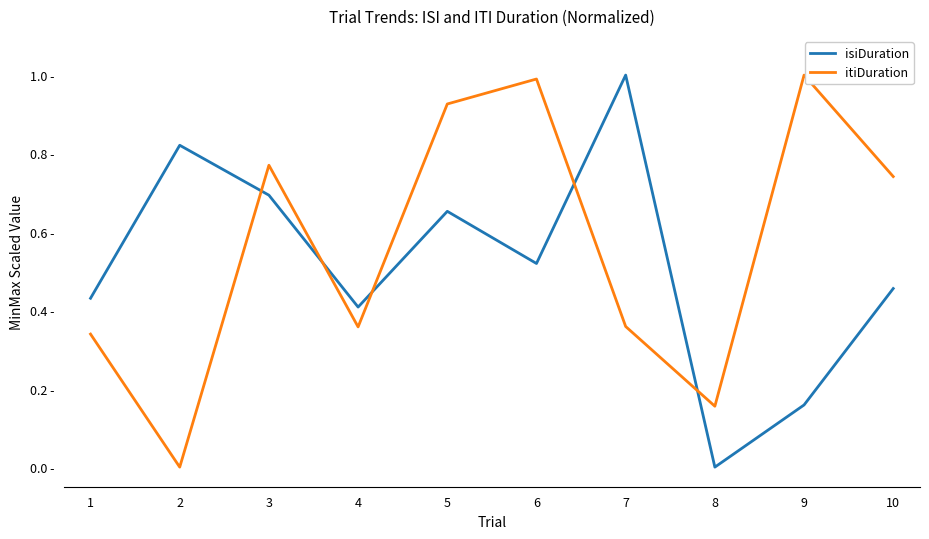

Between 7 and 9, which series saw the biggest shift?

isiDuration